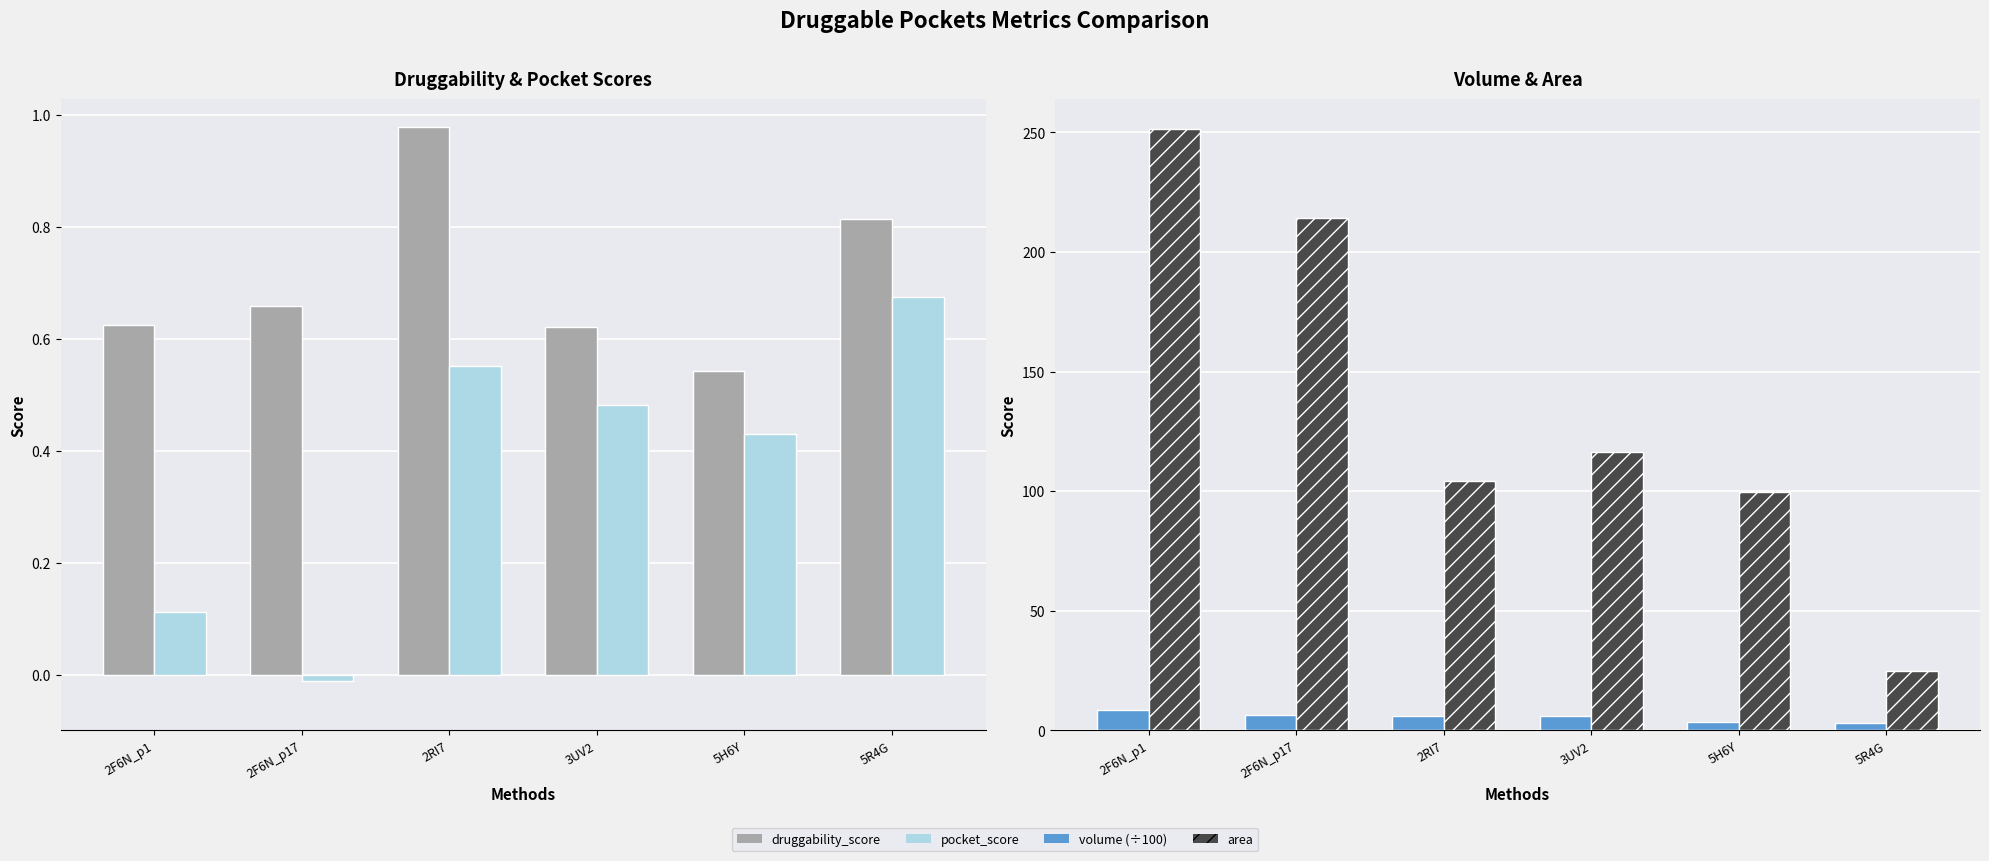

At which label does area first exceed 116?

2F6N_p1